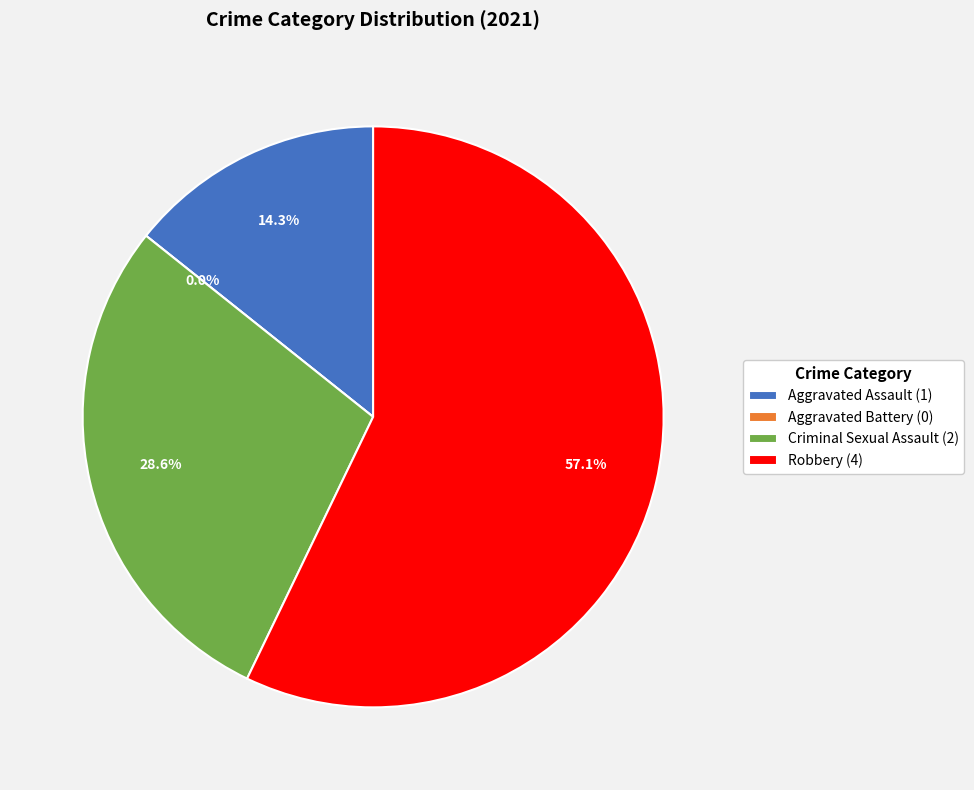

To the nearest percent, what is the difference between the Aggravated Assault and Robbery slice percentages?

43%